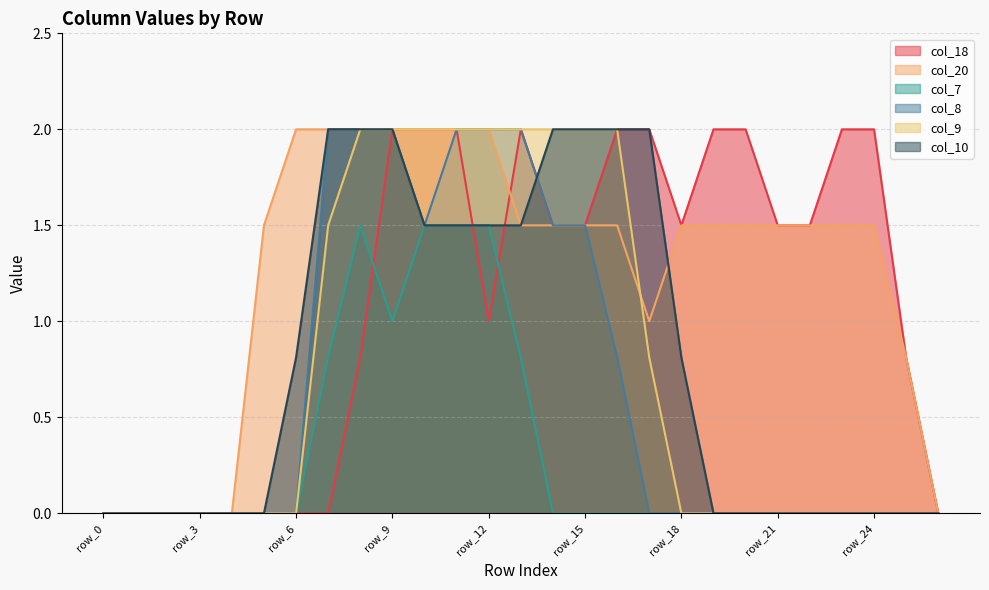

What is the total value across all series at row_17?

5.8